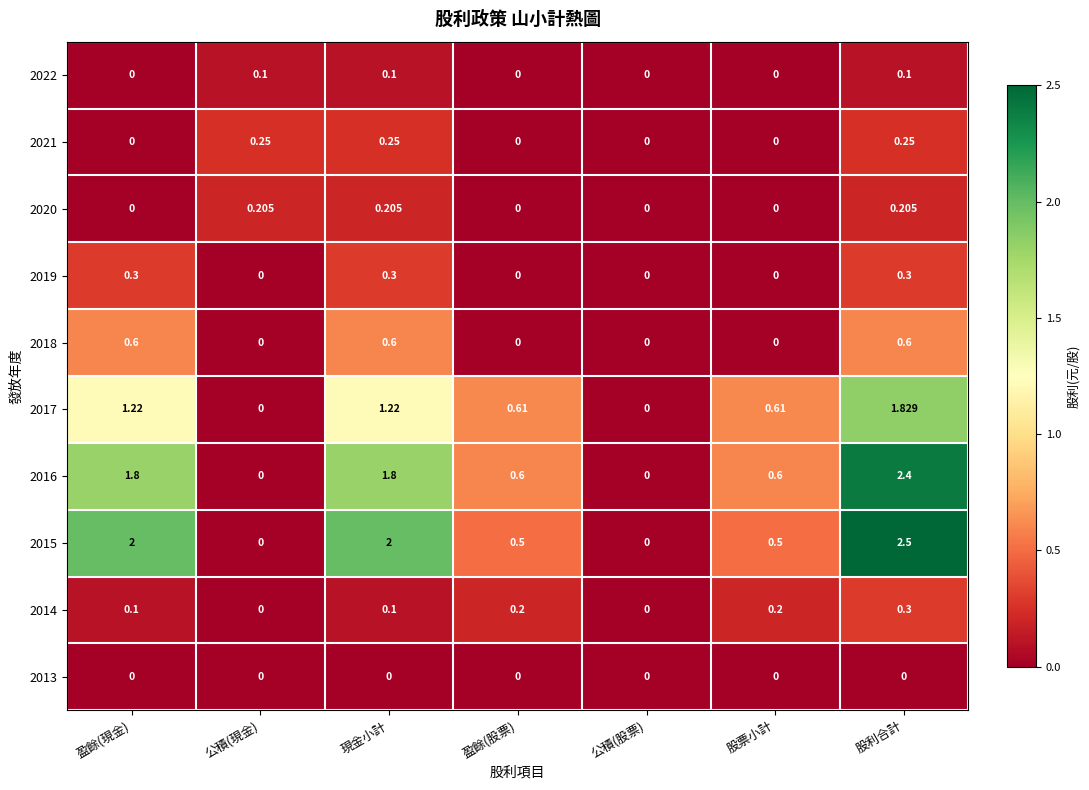

At which category does the chart reach its peak across all series?

股利合計